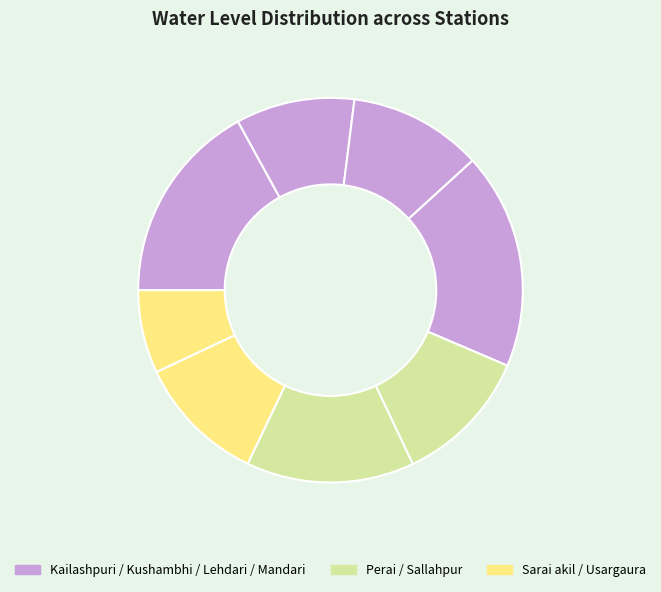

Rank the categories by value from highest to lowest.

Mandari, Kailashpuri, Sallahpur, Perai, Lehdari, Sarai akil, Kushambhi, Usargaura